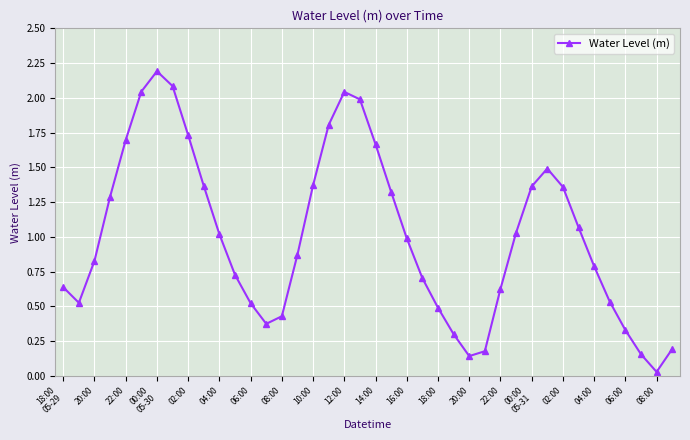

What is the greatest value displayed?

2.2